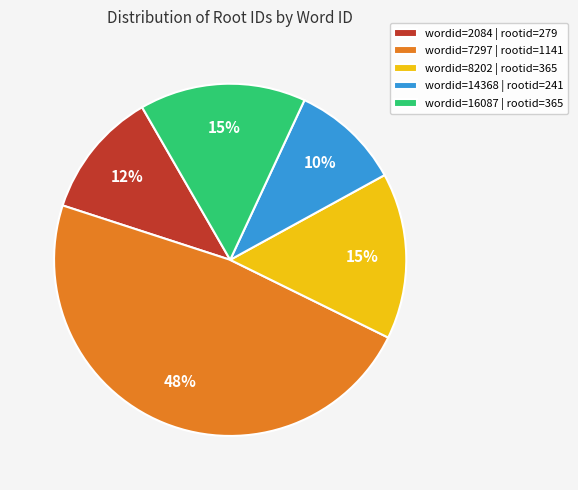

To the nearest percent, what is the difference between the largest and smallest slice percentages?

38%